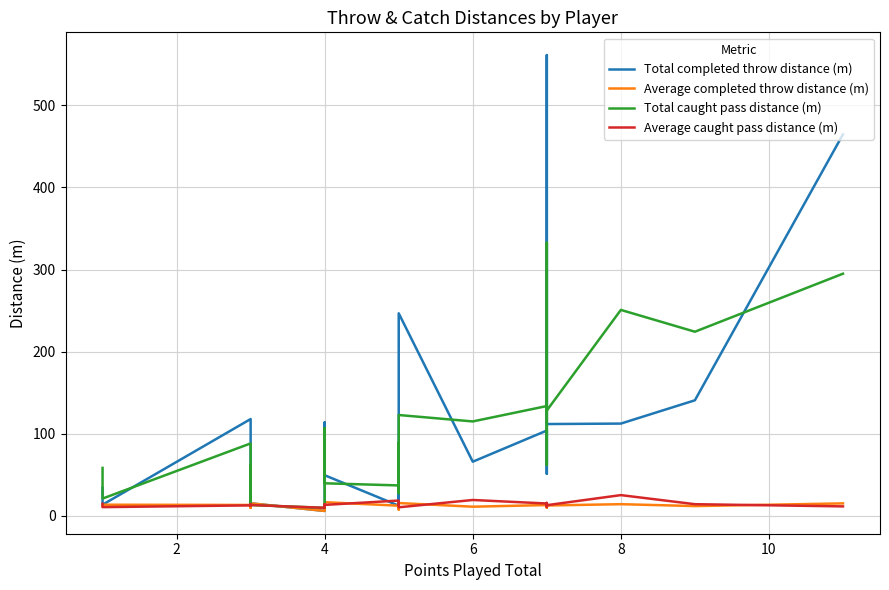

The Total caught pass distance (m) series shows 98.5 at 19. True or false?

False